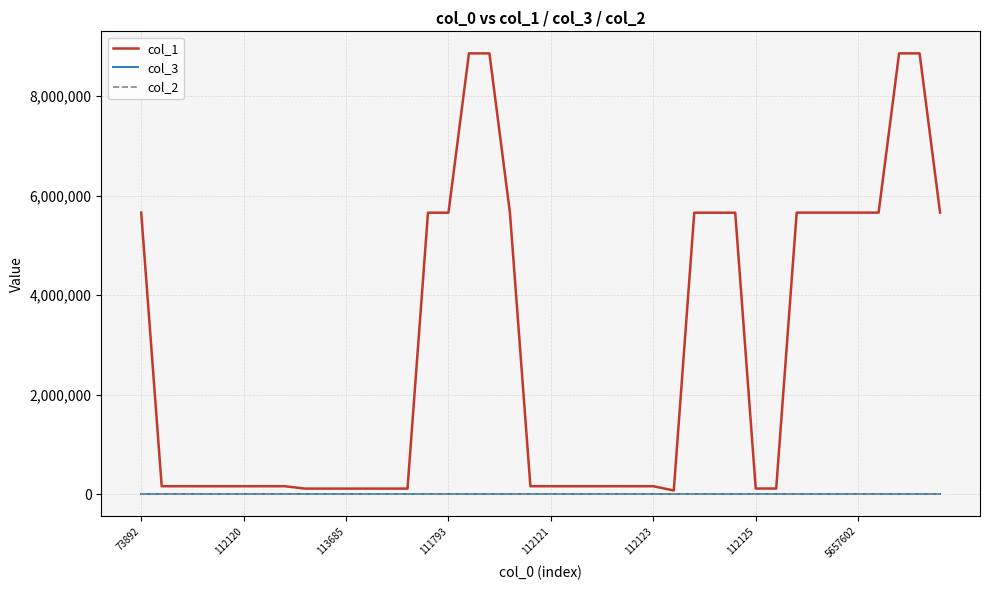

Which series has the widest spread of values?

col_1